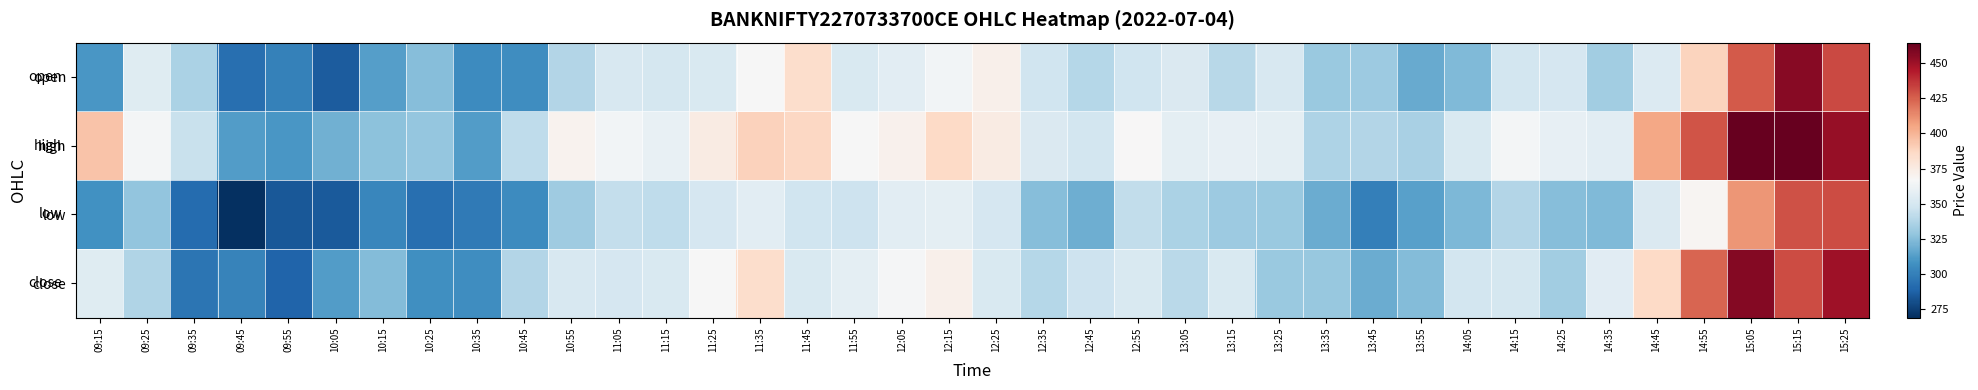

What is the total value across all series at 11:55?

1420.9